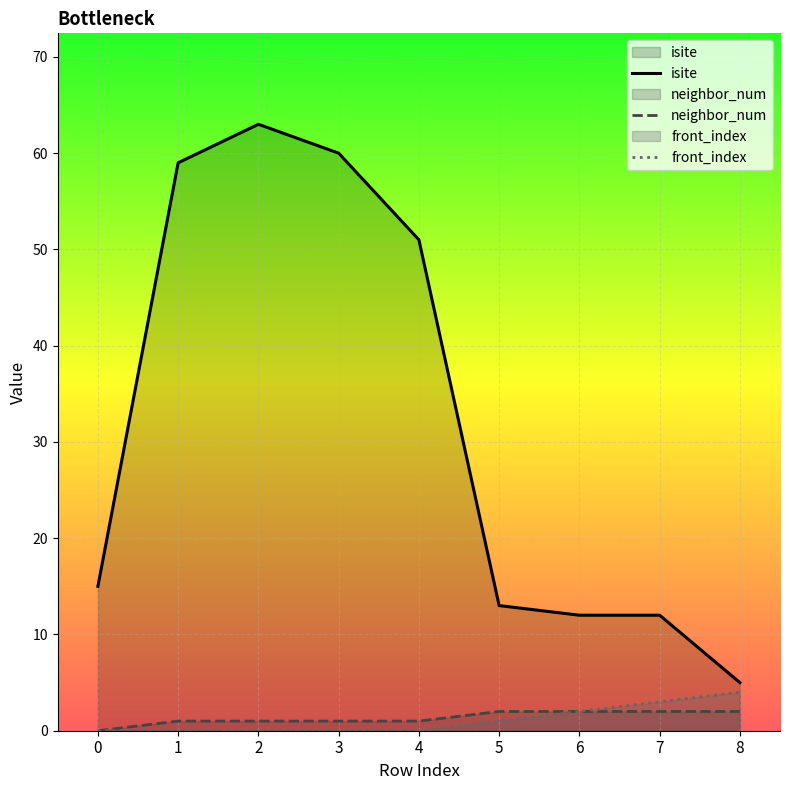

What is the approximate value of front_index at 7?

3